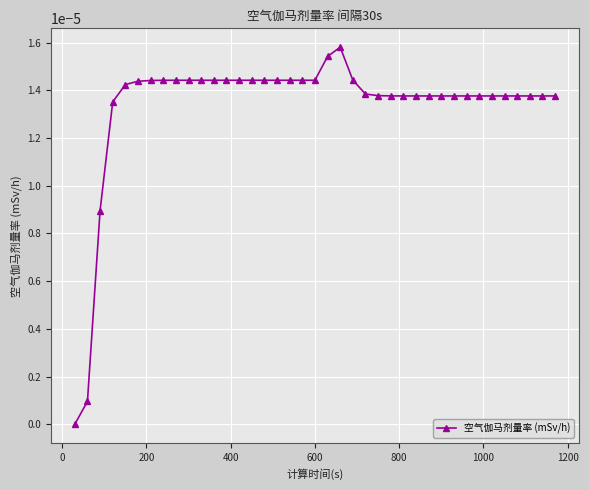

How many data points are above 0?

38